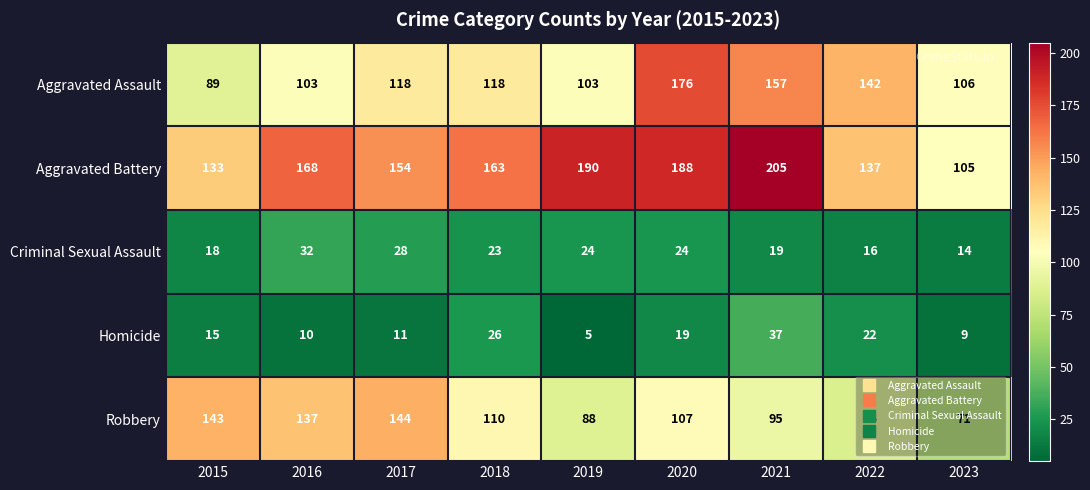

What is the total value across all series at 2020?

514